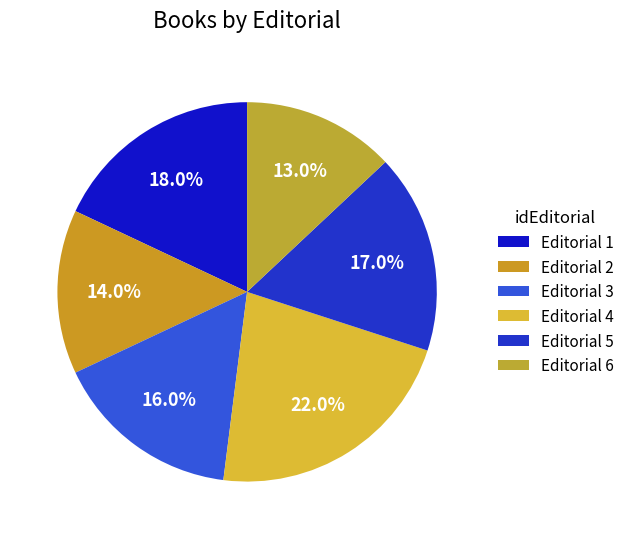

How many segments does this pie chart have?

6